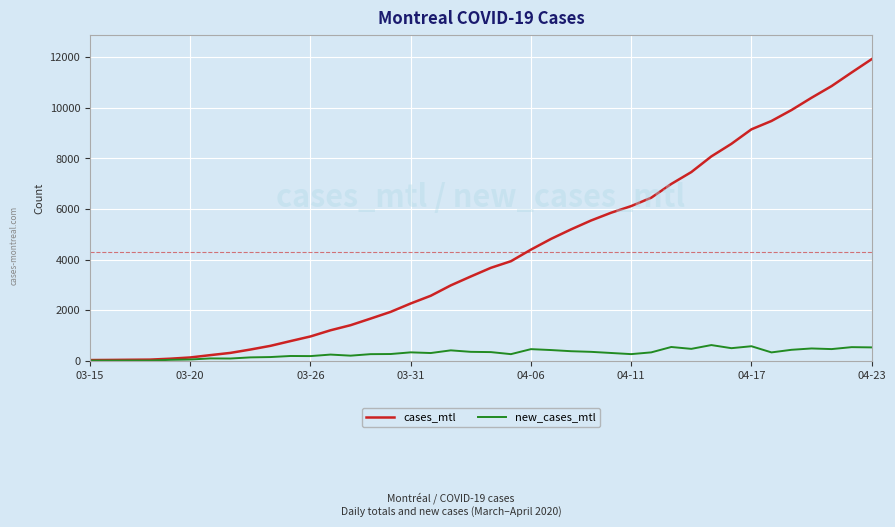

Rank the series by their maximum value, from highest to lowest.

cases_mtl, new_cases_mtl